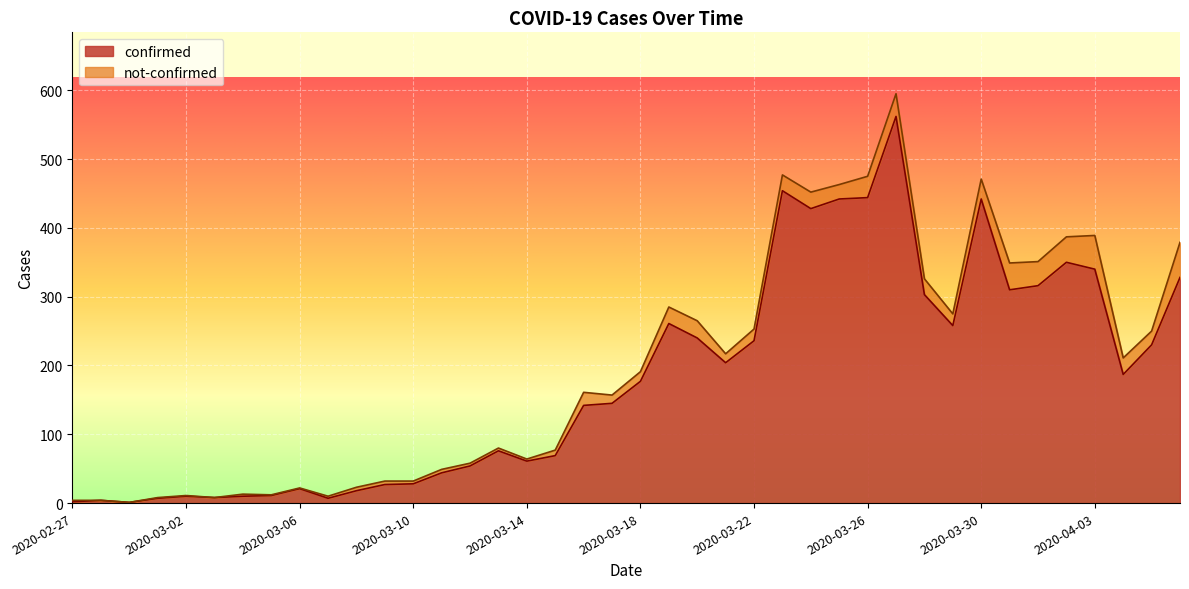

How many interior local valleys (lower than both neighbors) does the data have?

9